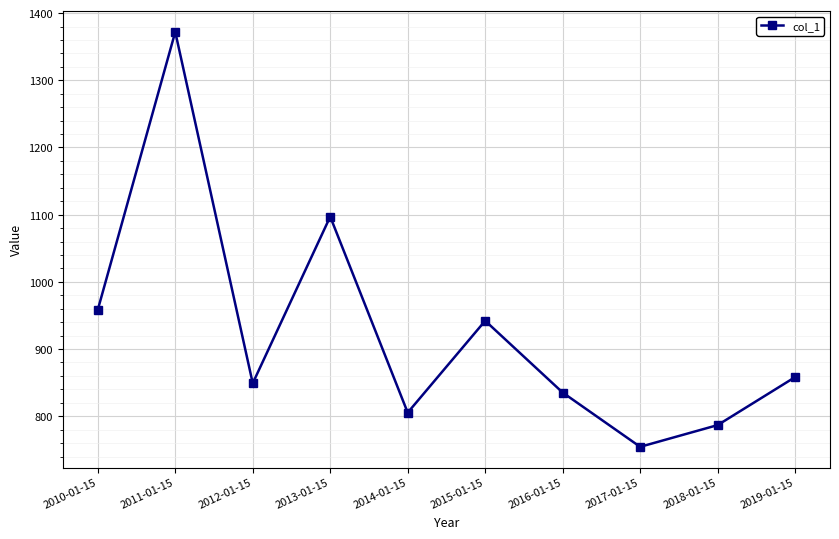

Reading left to right, transcribe all the data shown in this chart.

958.3	1372.1	849.0	1097.1	805.3	942.1	835.2	754.4	786.8	858.2